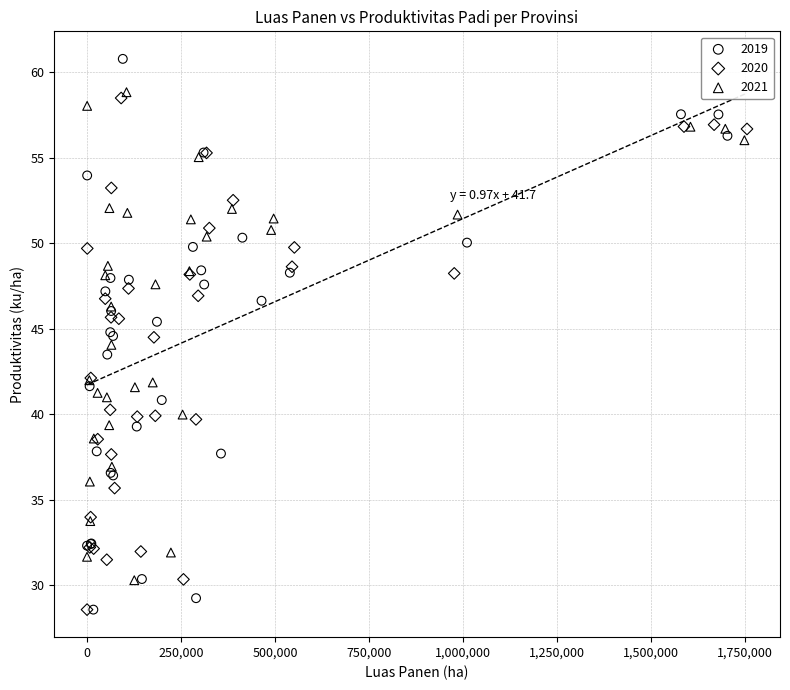

Which series has the widest spread of Y values?

2019